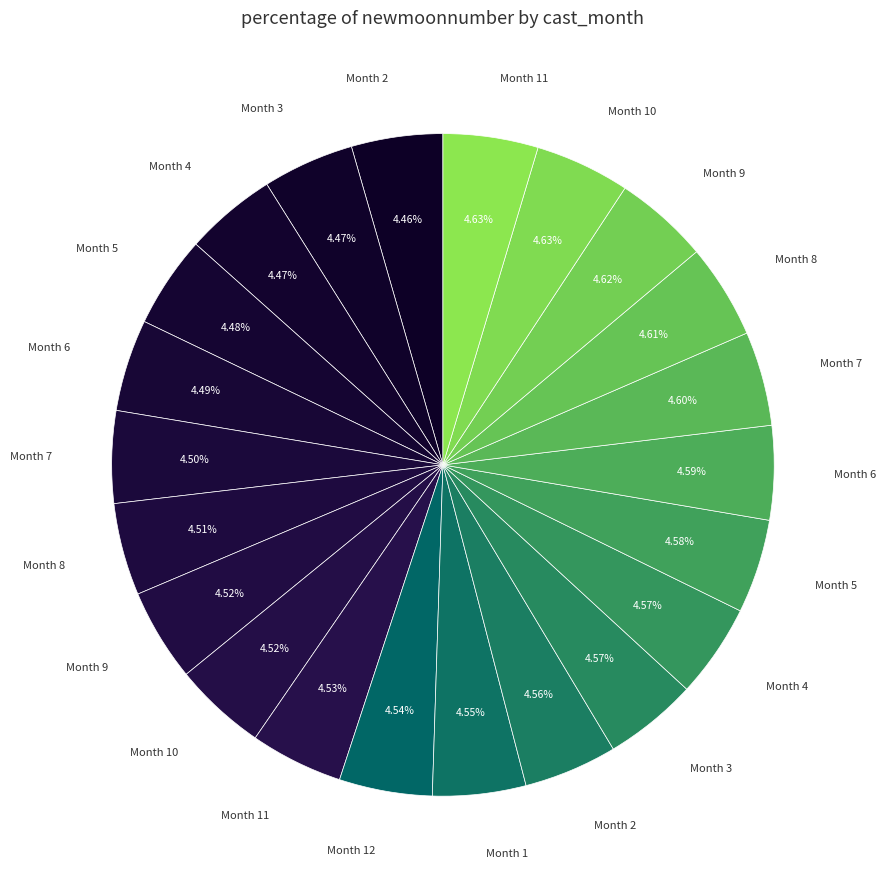

Rank the categories by value from lowest to highest.

2, 3, 4, 5, 6, 7, 8, 9, 10, 11, 12, 1, 2, 3, 4, 5, 6, 7, 8, 9, 10, 11